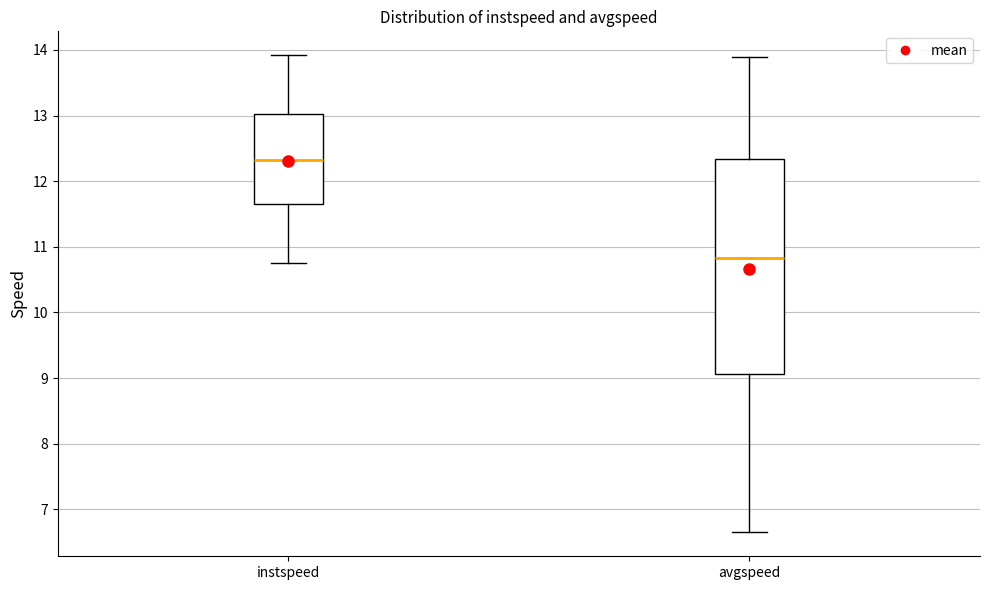

Which box is the tallest, from its lower edge to its upper edge?

avgspeed